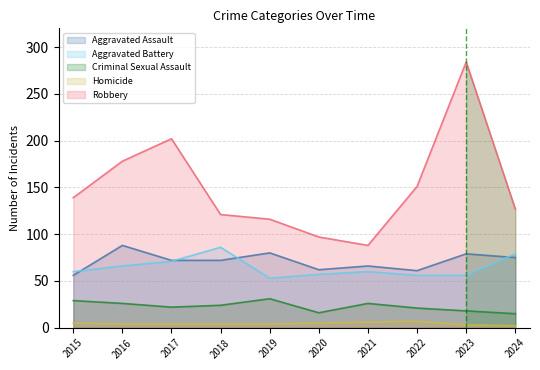

What is the difference between the maximum and minimum values in the Aggravated Assault series?

32